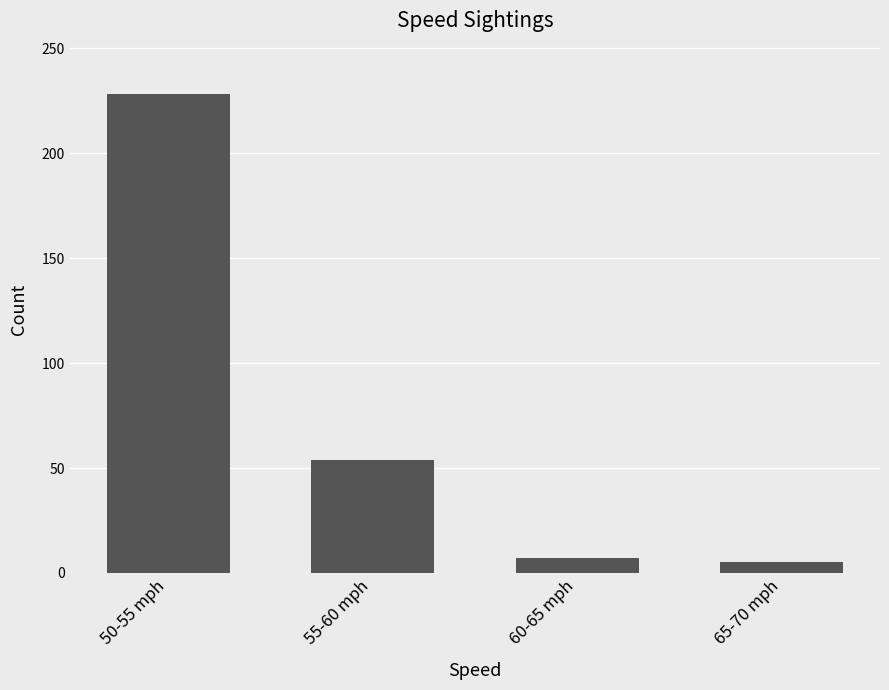

How many bars are there in total?

4